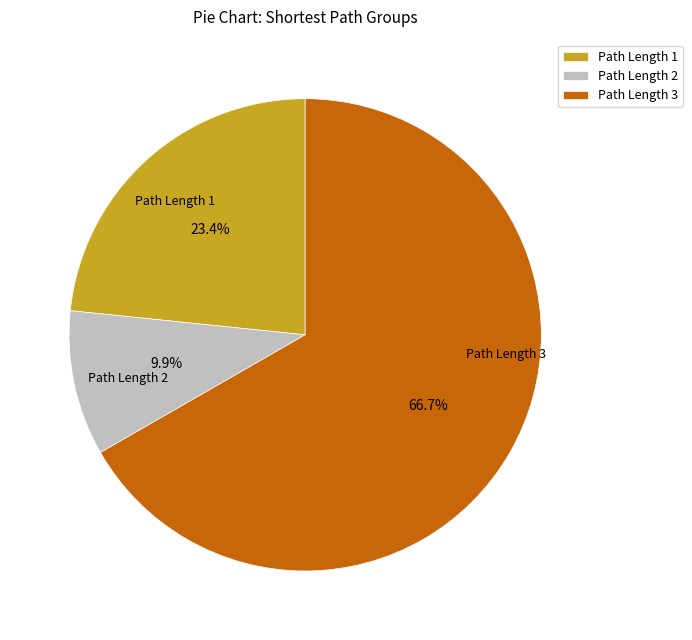

How many slices are in this pie chart?

3